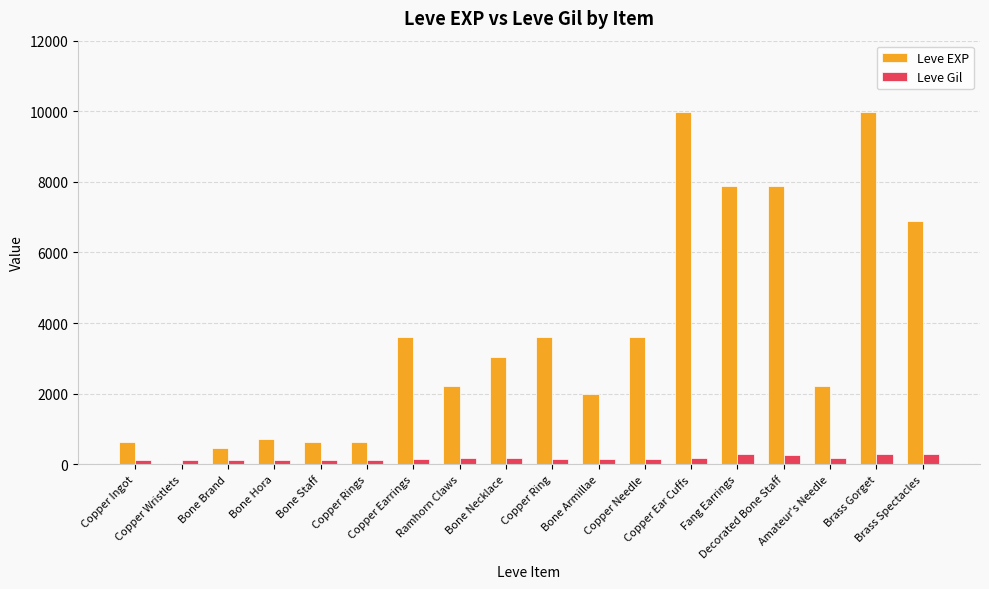

Which series has the largest total across all categories?

Leve EXP